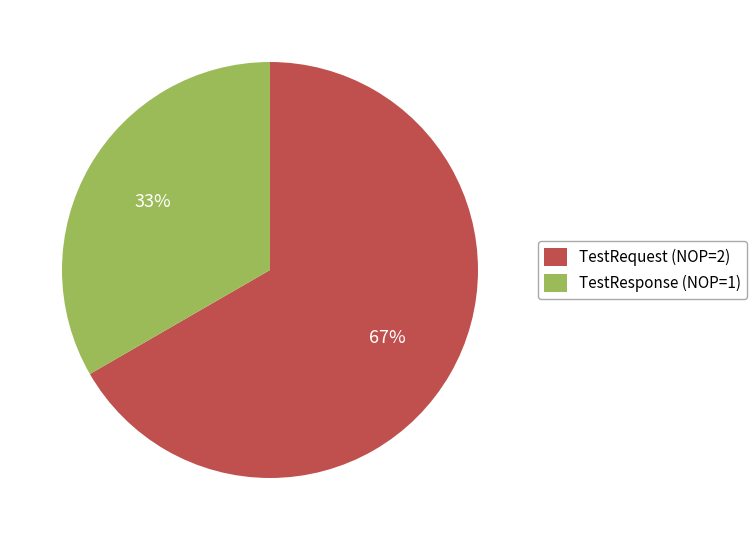

What is the largest slice in the pie chart?

TestRequest (NOP=2)